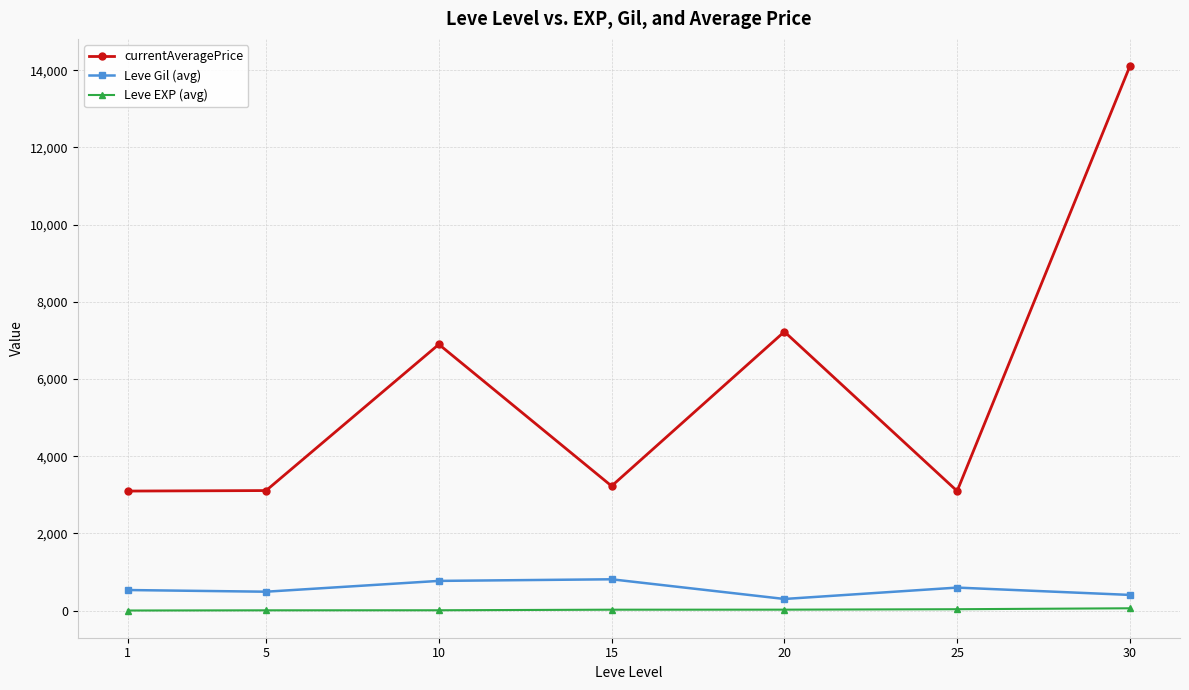

What is the minimum value shown in the chart?

1.3